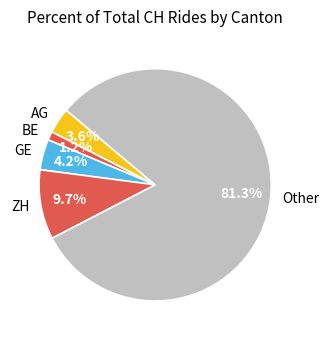

Which slice is the smallest?

BE